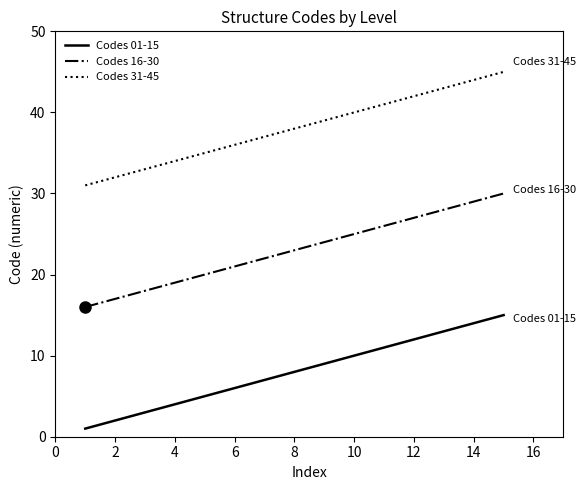

True or false: Codes 01-15 and Codes 31-45 intersect in this chart.

False